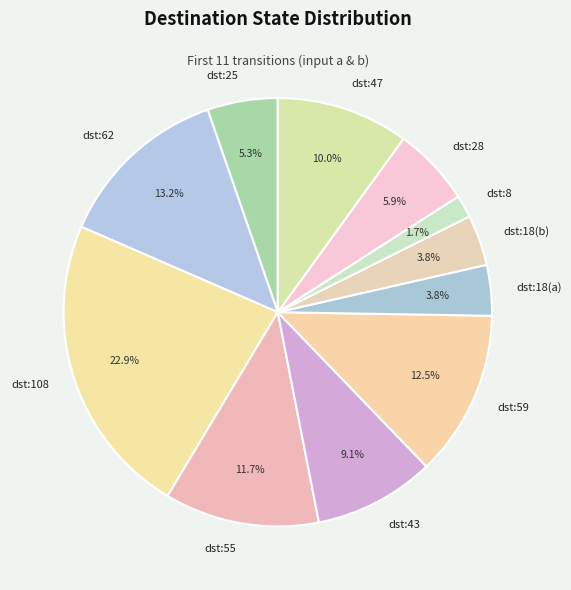

Count the number of slices in the pie.

11